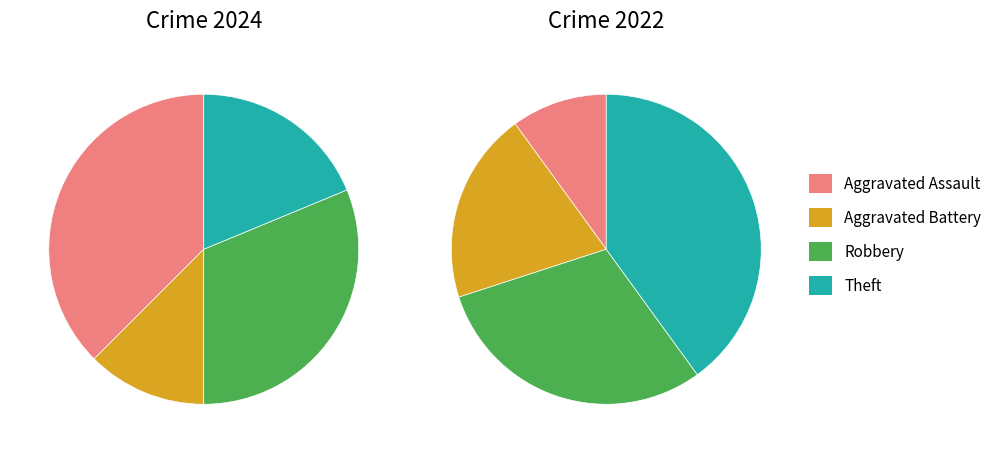

How many segments does this pie chart have?

4